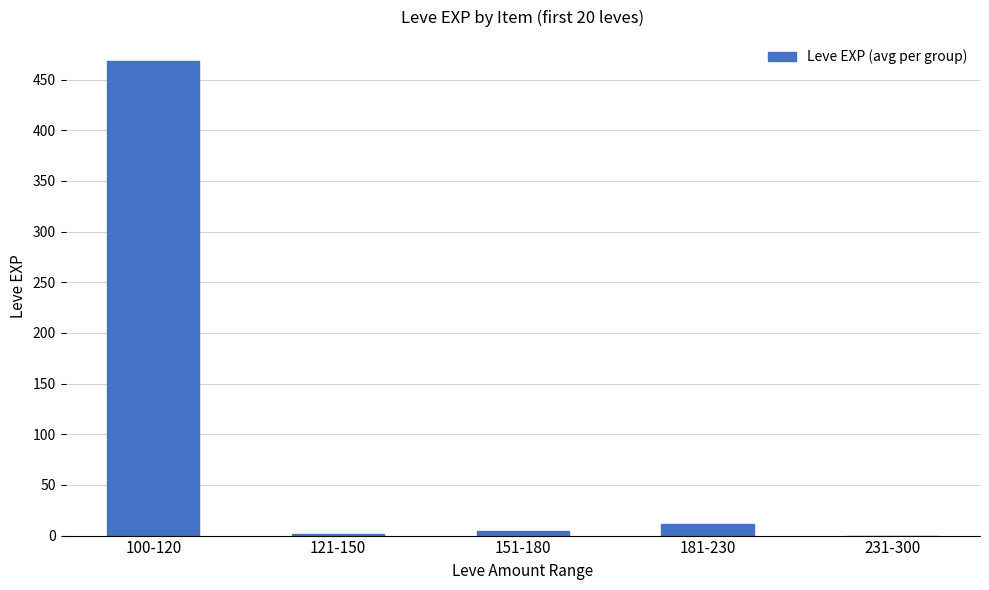

The value at 100-120 is 468.5. True or false?

True